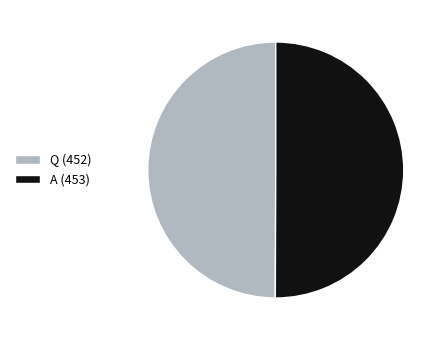

What is the ratio of the value at A (453) to the value at Q (452)?

1.0